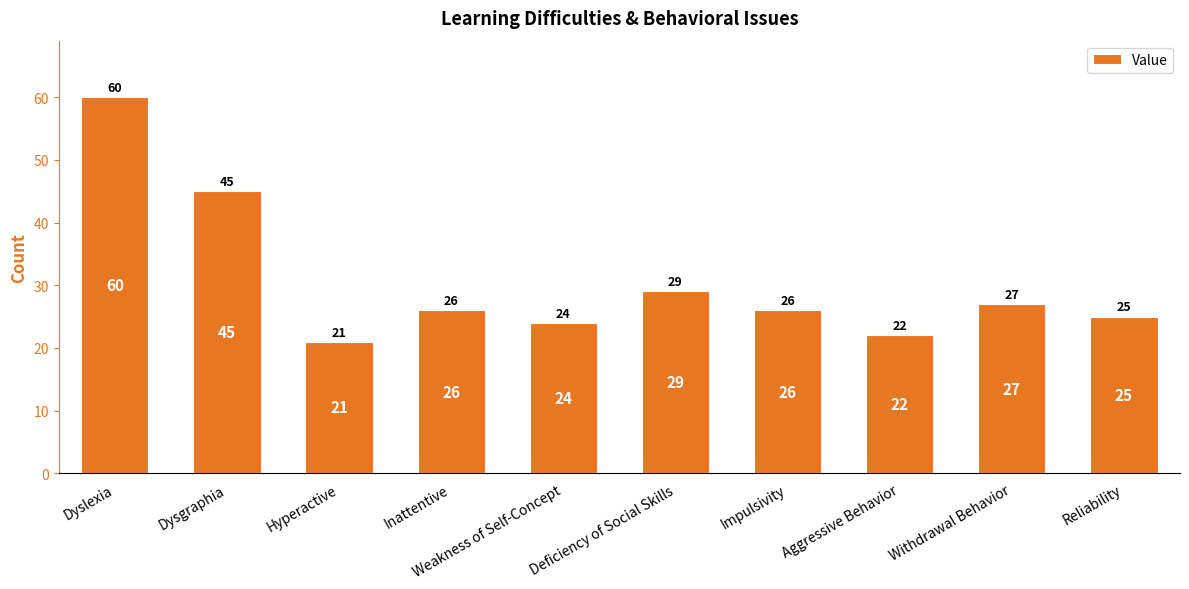

What is the change in value from Inattentive to Deficiency of Social Skills?

+3